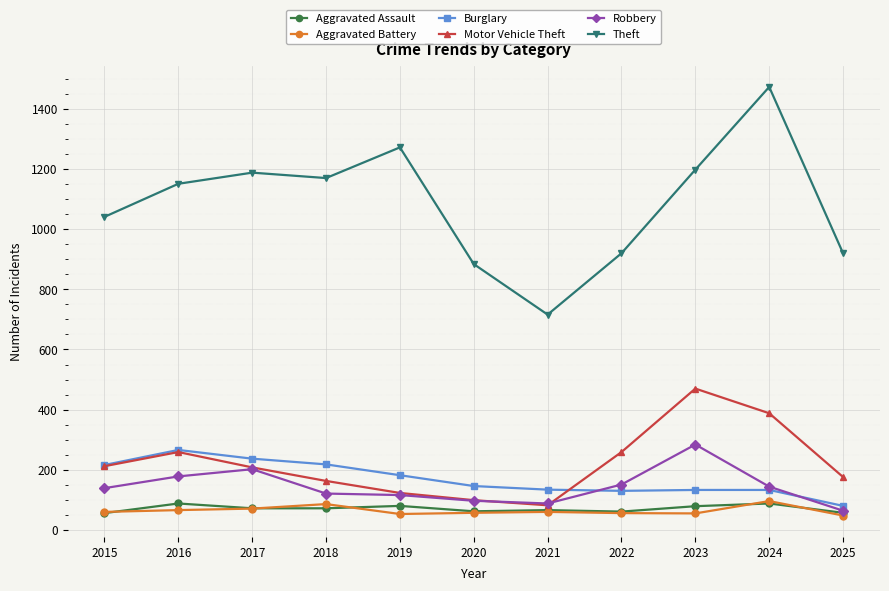

The Robbery series shows 104 at 2016. True or false?

False